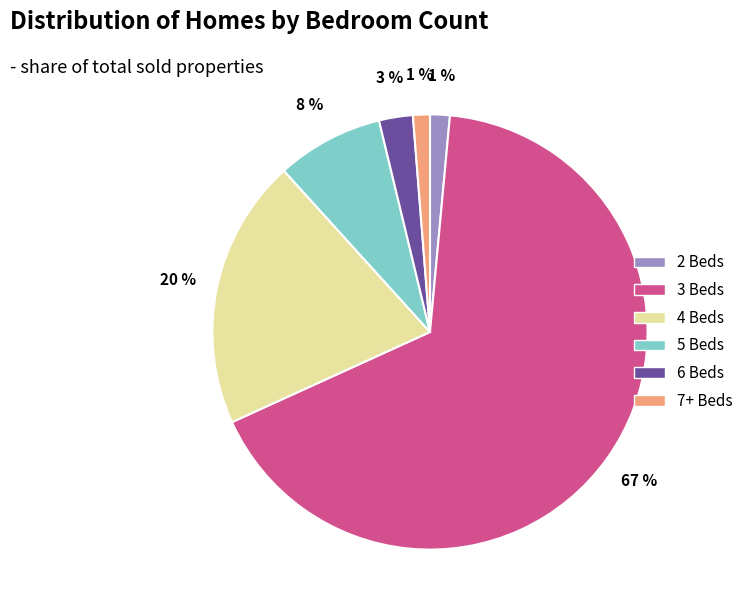

Is it true that 2 Beds is 8% of the pie?

False